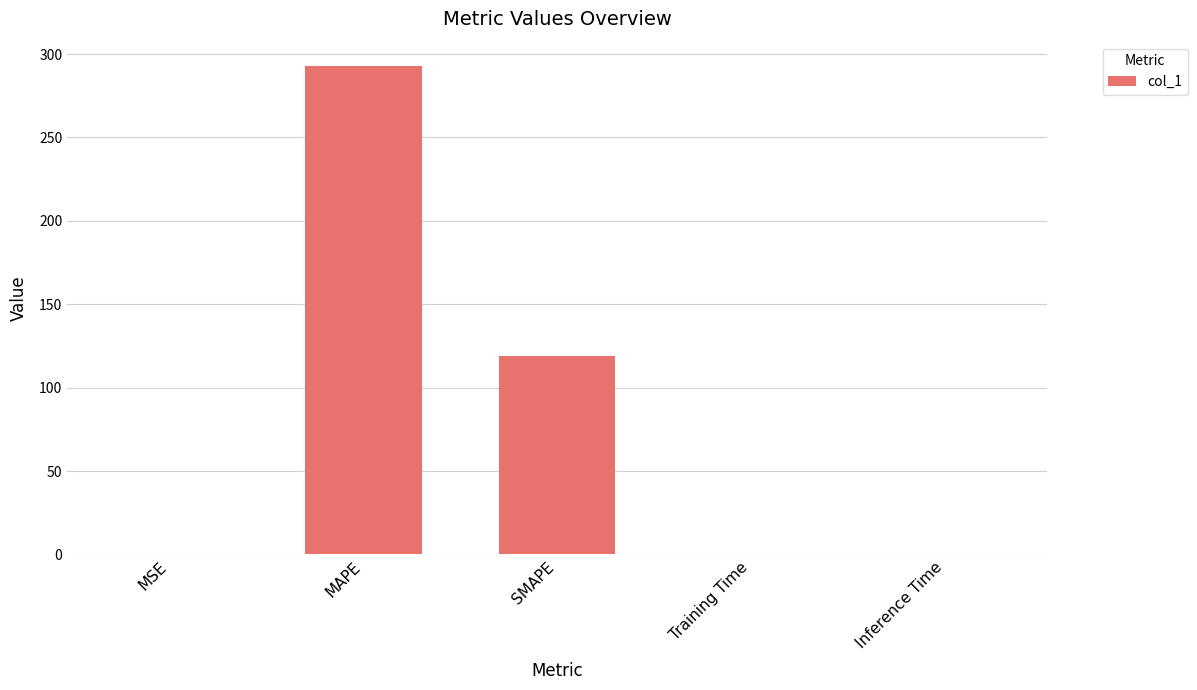

What is the sum of all values?

411.6